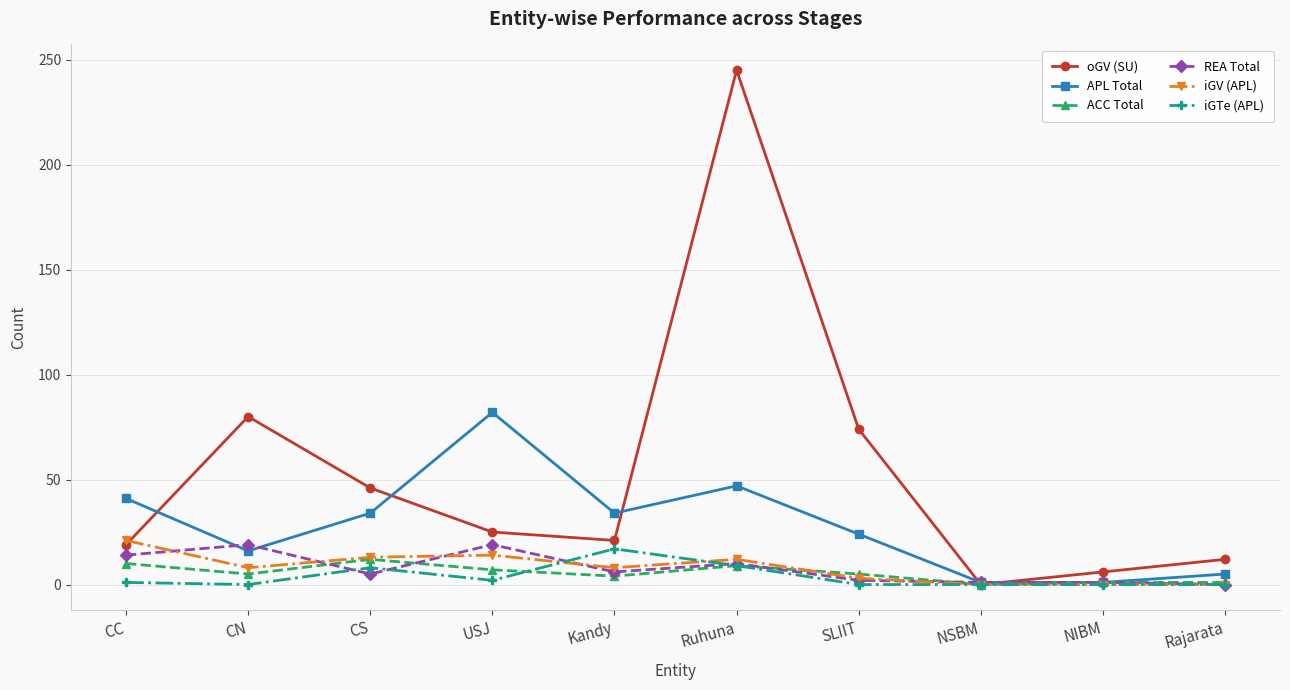

How many series are shown in this chart?

6